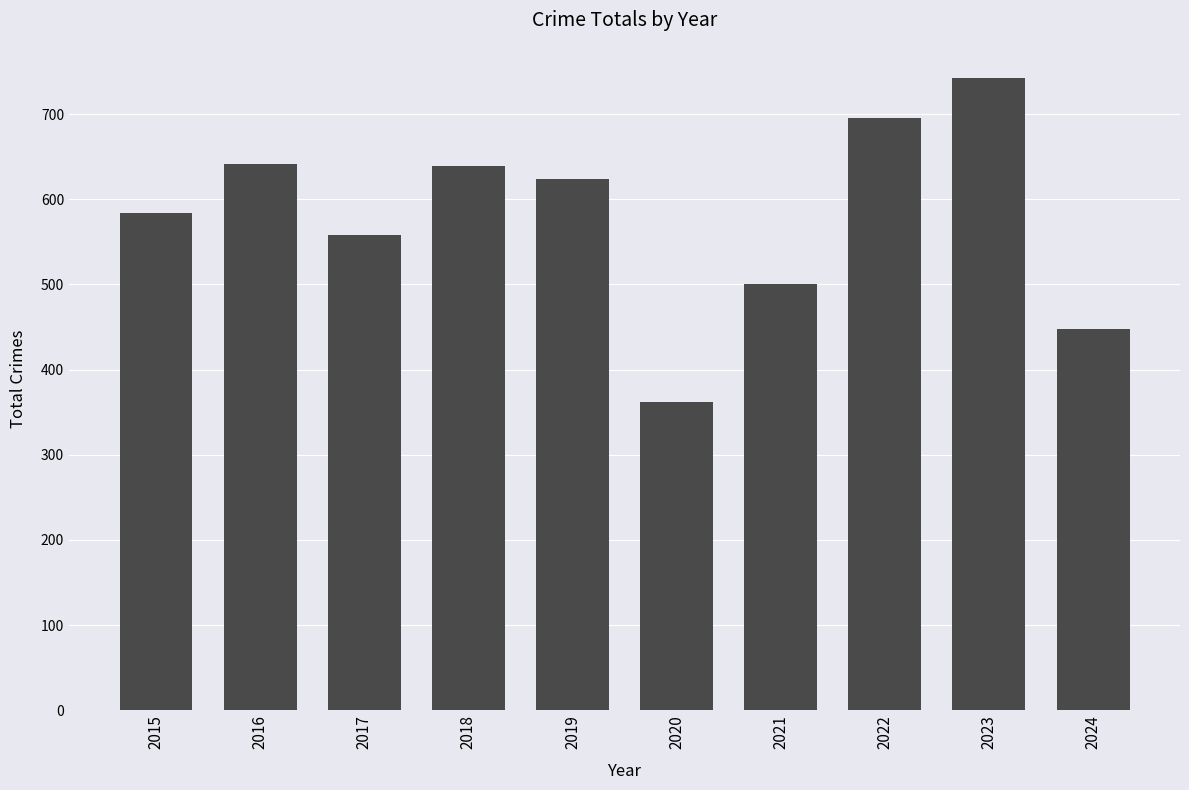

What is the value of the 2nd bar from the left?

641